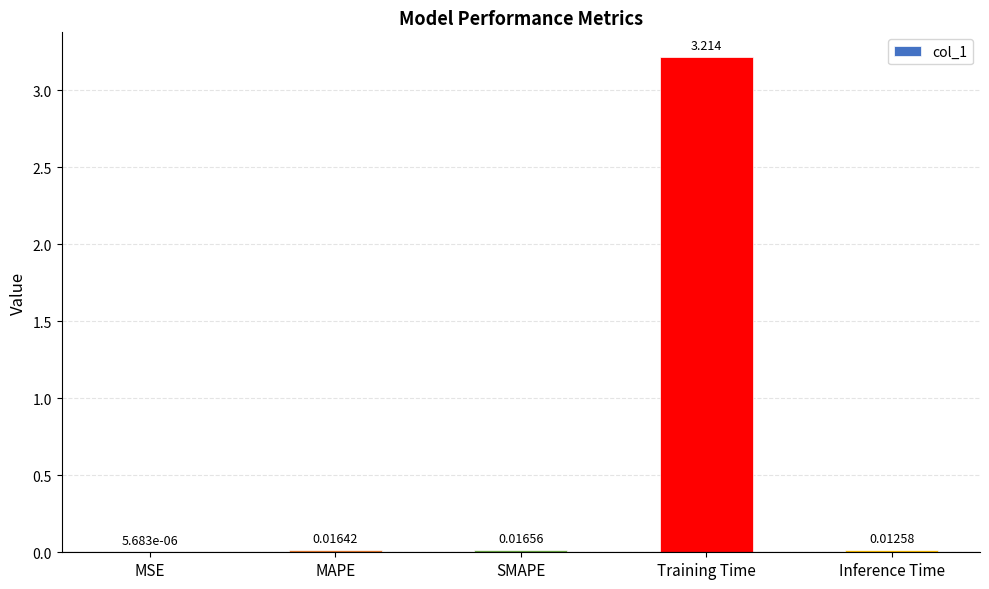

Does the chart contain stacked bars?

No